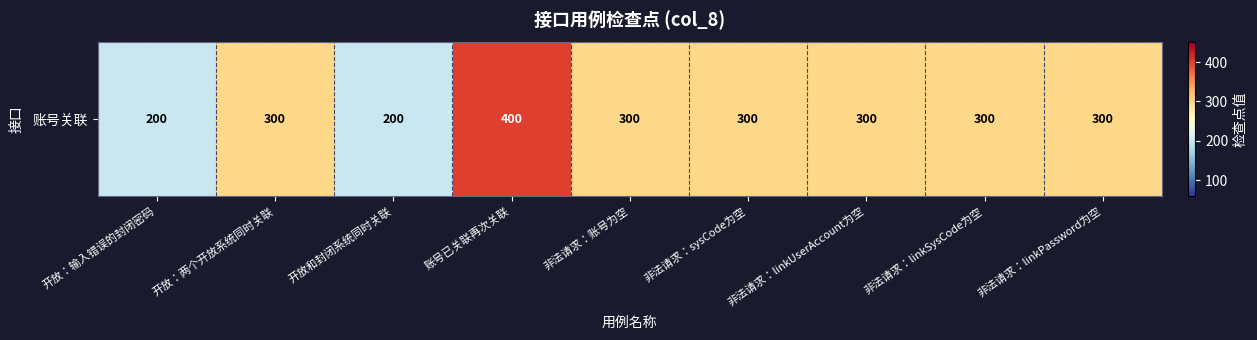

Reading left to right, what are all the values shown in this chart?

200	300	200	400	300	300	300	300	300